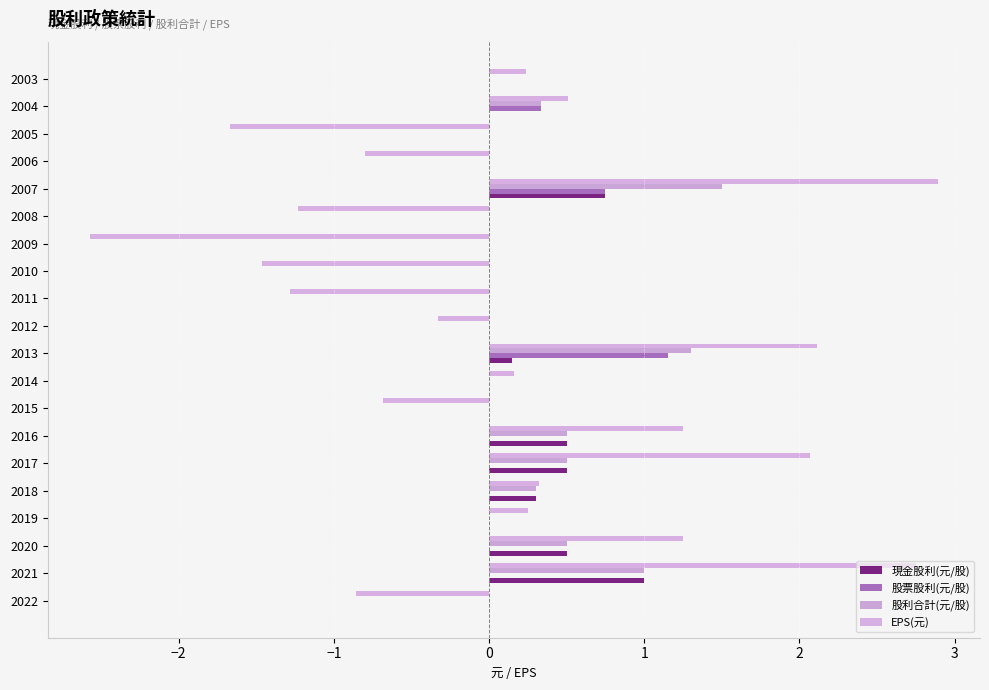

What are all the series names shown in the legend?

現金股利(元/股), 股票股利(元/股), 股利合計(元/股), EPS(元)